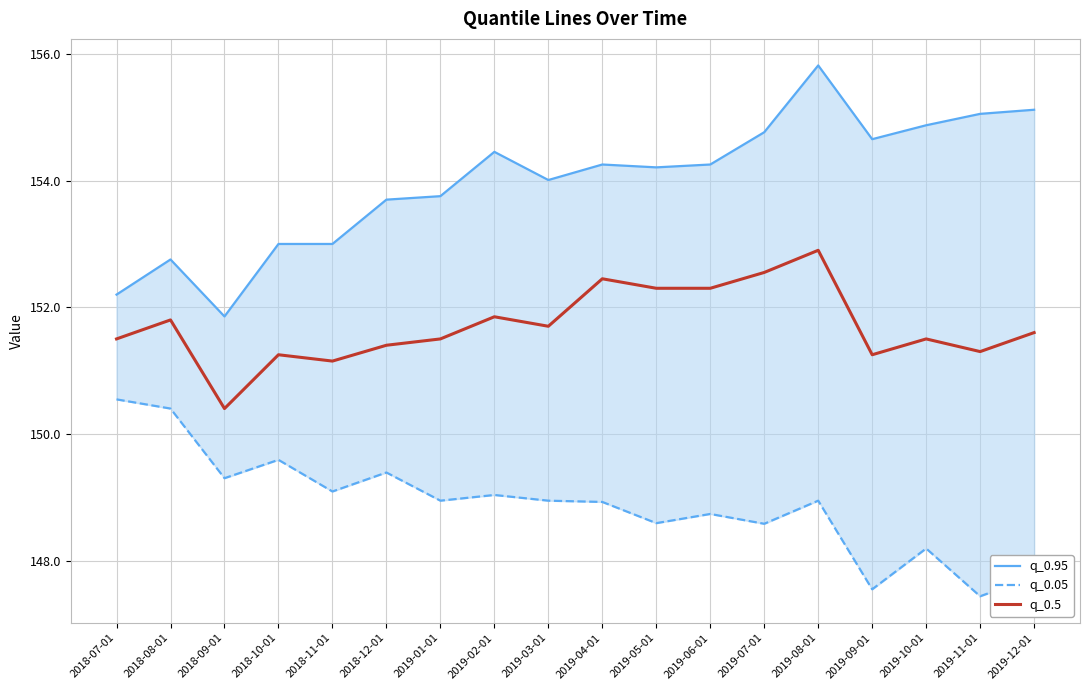

What are all the series names shown in the legend?

q_0.95, q_0.05, q_0.5